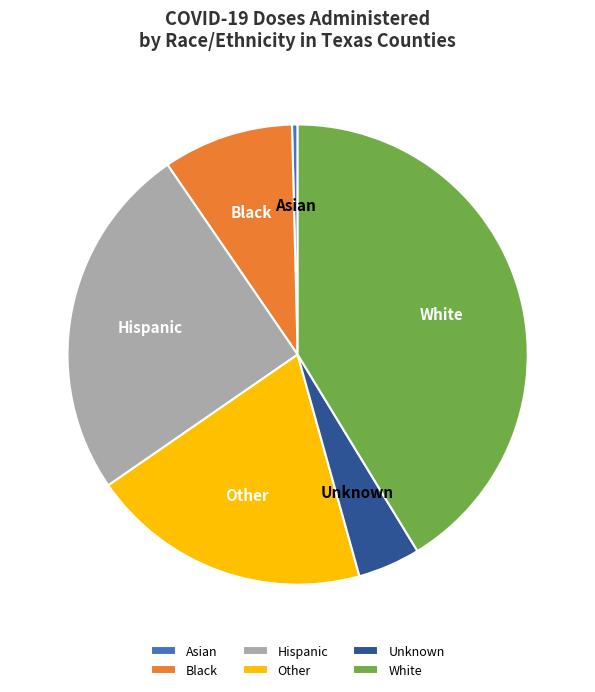

The Asian slice represents 0% of the pie. True or false?

True